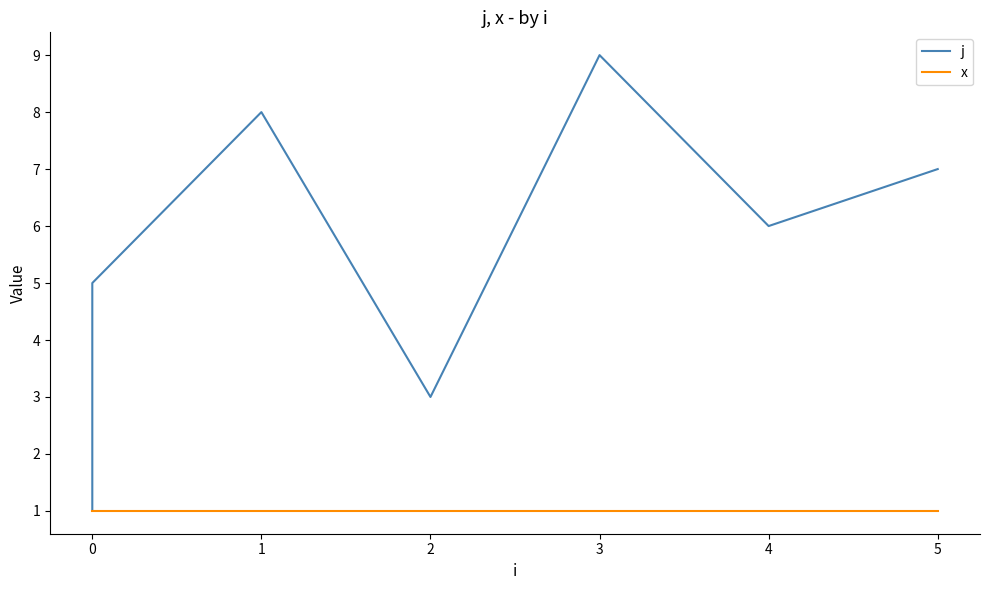

Count the number of categories in the chart.

9